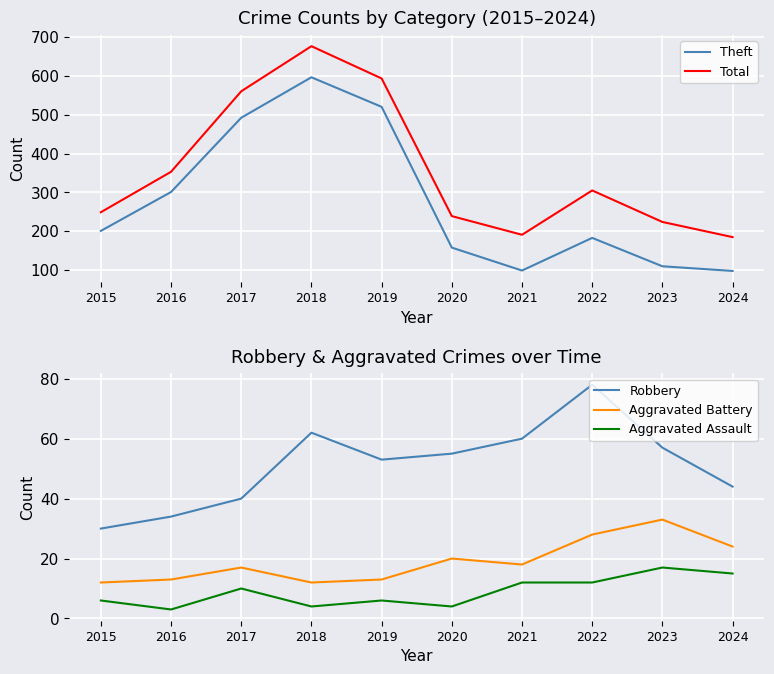

Between 2015 and 2017, which series saw the biggest shift?

Total